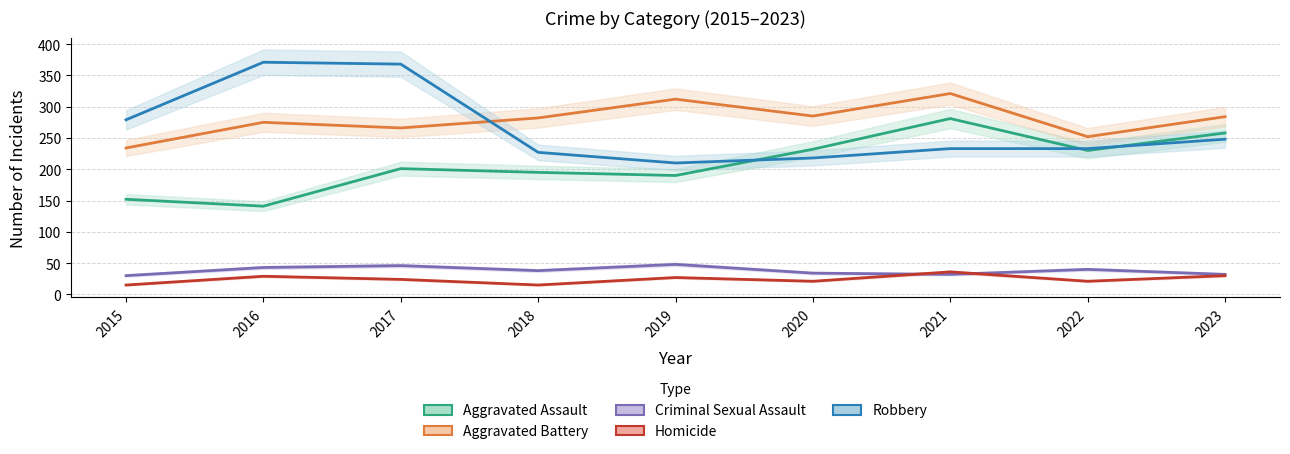

Reading right to left, what are all the values shown in this chart?

Aggravated Assault: 2023=258	2022=230	2021=281	2020=232	2019=190	2018=195	2017=201	2016=141	2015=152
Aggravated Battery: 2023=284	2022=252	2021=321	2020=285	2019=312	2018=282	2017=266	2016=275	2015=234
Criminal Sexual Assault: 2023=32	2022=40	2021=32	2020=34	2019=48	2018=38	2017=46	2016=43	2015=30
Homicide: 2023=30	2022=21	2021=36	2020=21	2019=27	2018=15	2017=24	2016=29	2015=15
Robbery: 2023=248	2022=233	2021=233	2020=218	2019=210	2018=227	2017=368	2016=371	2015=279